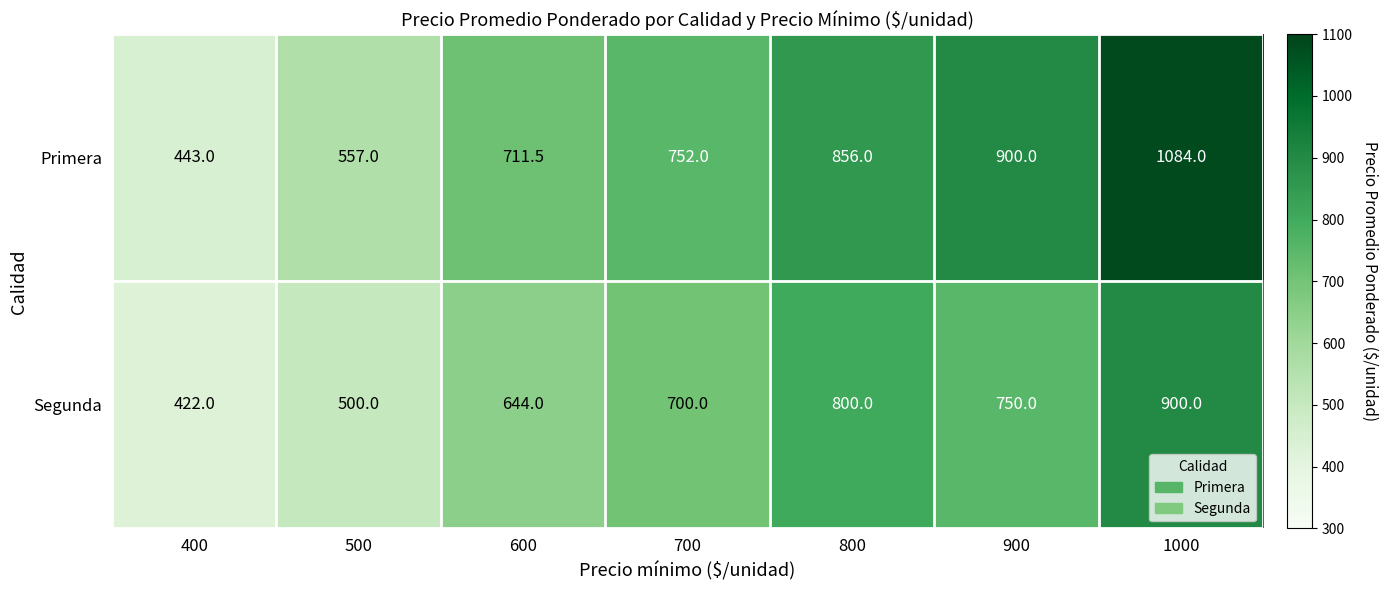

True or false: Segunda has a value of 644.0 at 600.

True